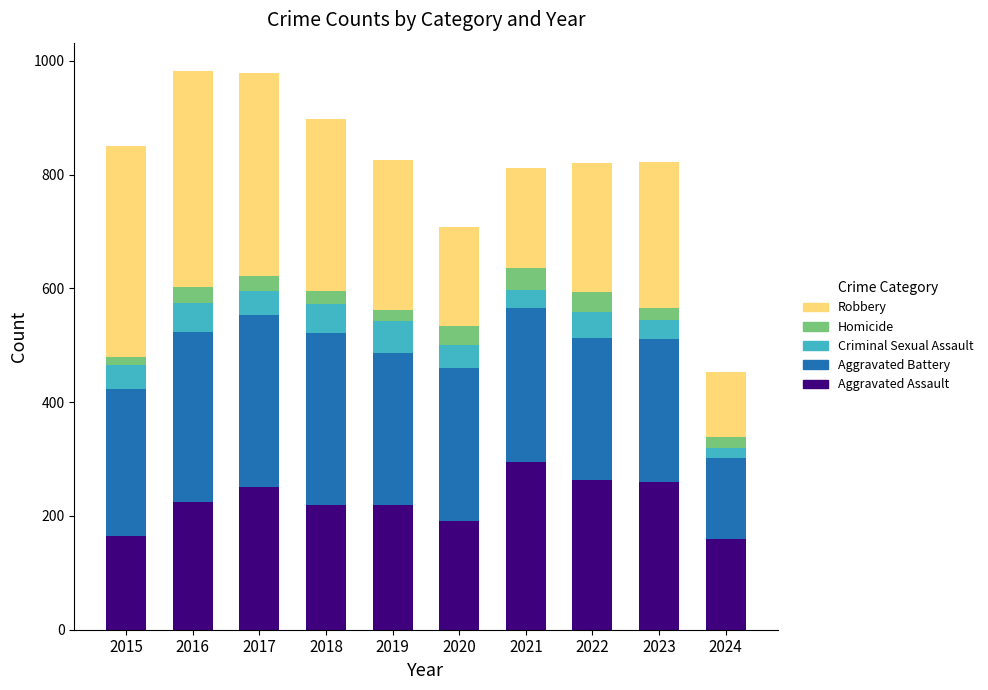

What is the sum of the Aggravated Assault values at 2023 and 2020?

451